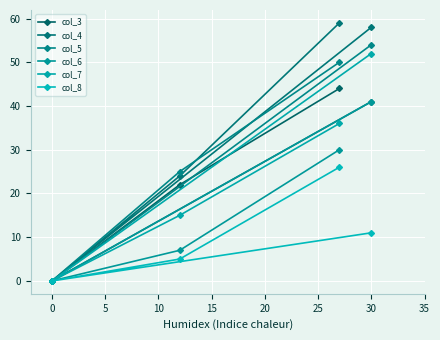

True or false: col_7 and col_8 intersect in this chart.

False